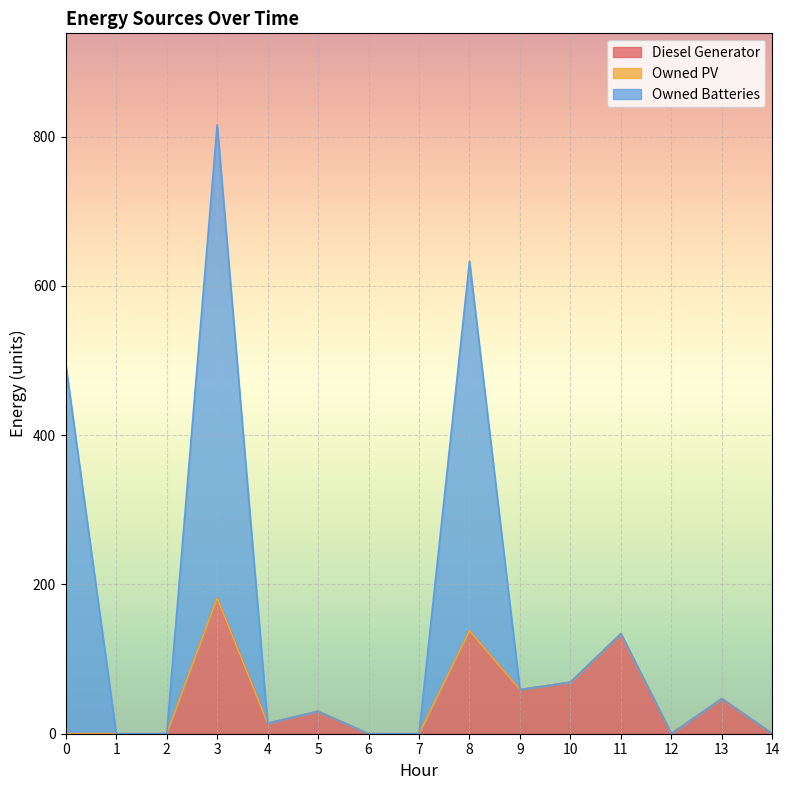

True or false: Diesel Generator has a value of 0 at 7.

True